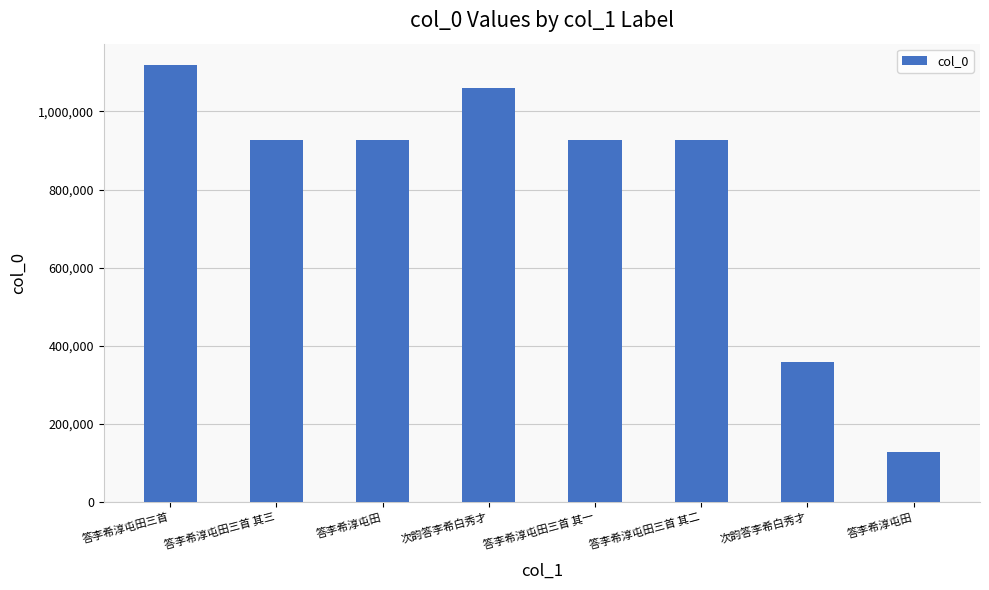

How many values are below 926824?

4